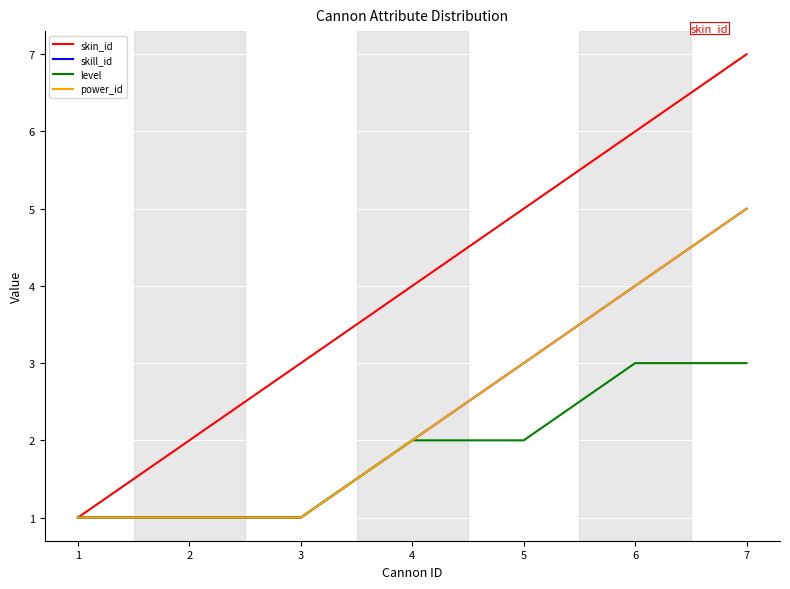

The value of skill_id at 5 is 2. True or false?

False